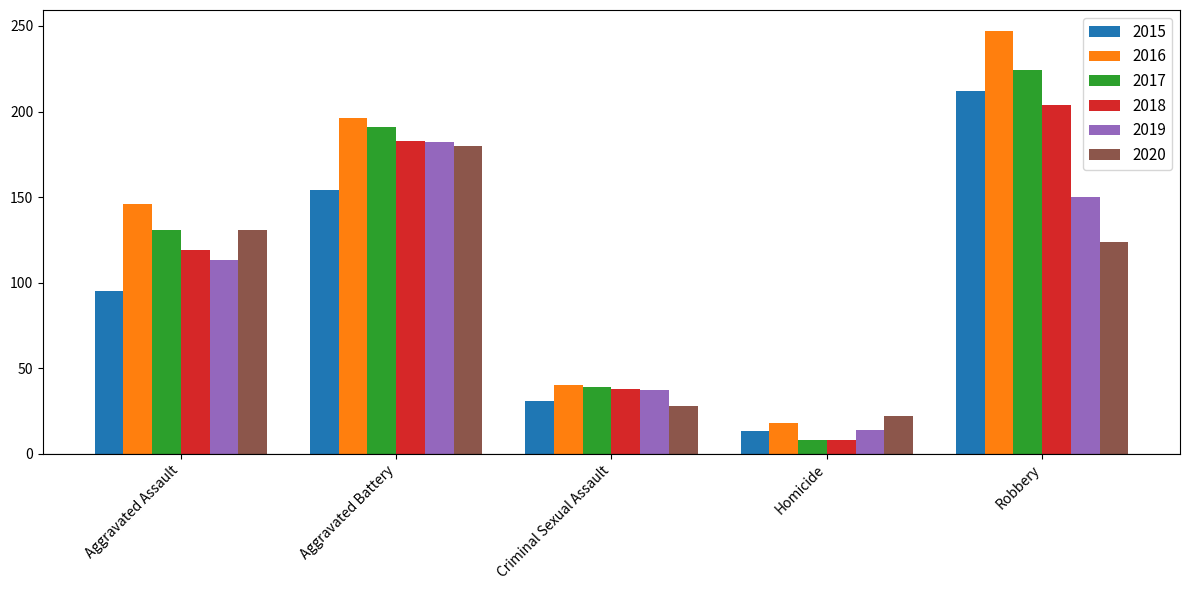

What is the maximum value shown in the chart?

247